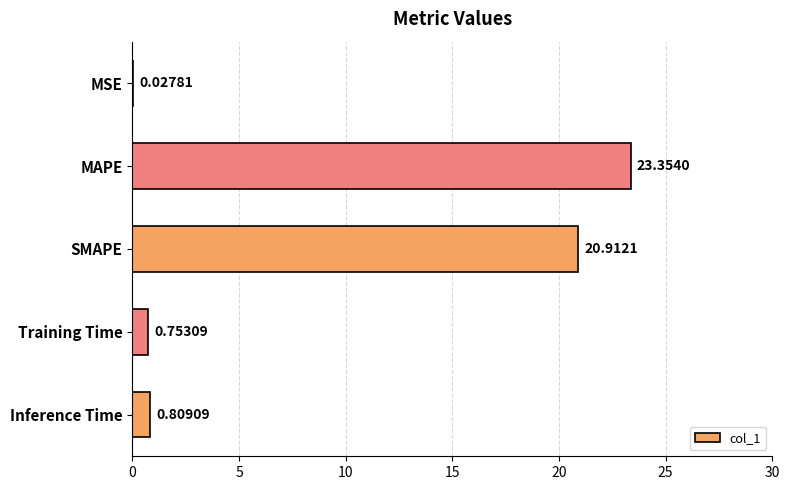

Which category has the highest value across all series?

MAPE